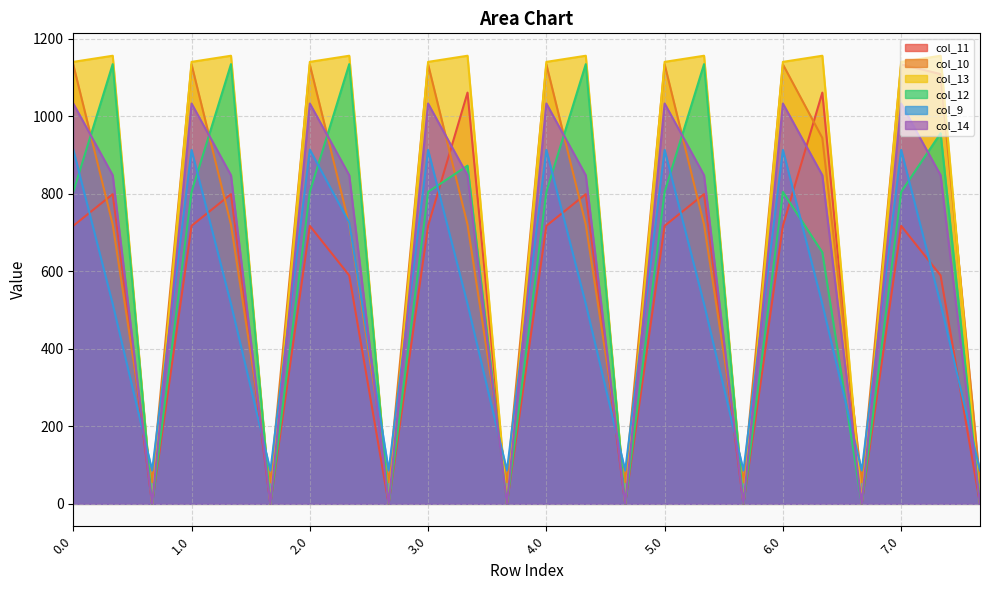

At how many categories does at least one series exceed 315?

16